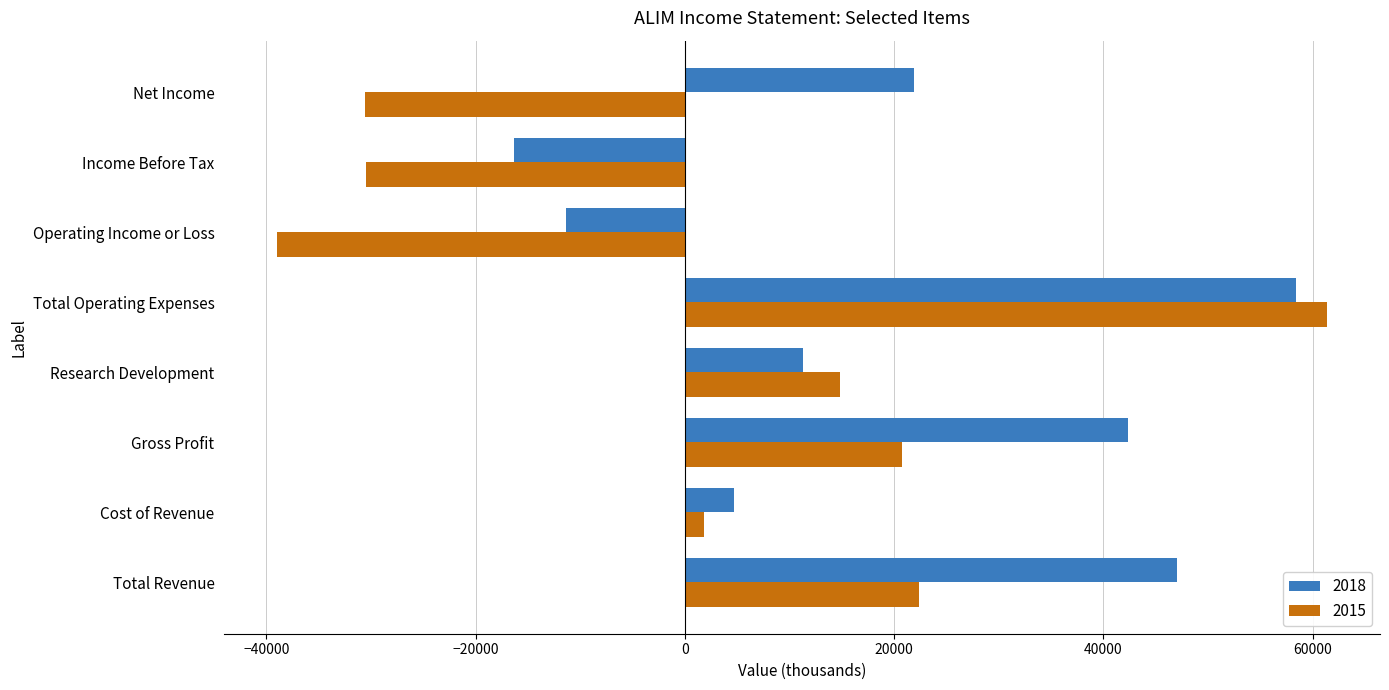

Is it true that 2018 equals 63744 at Gross Profit?

False